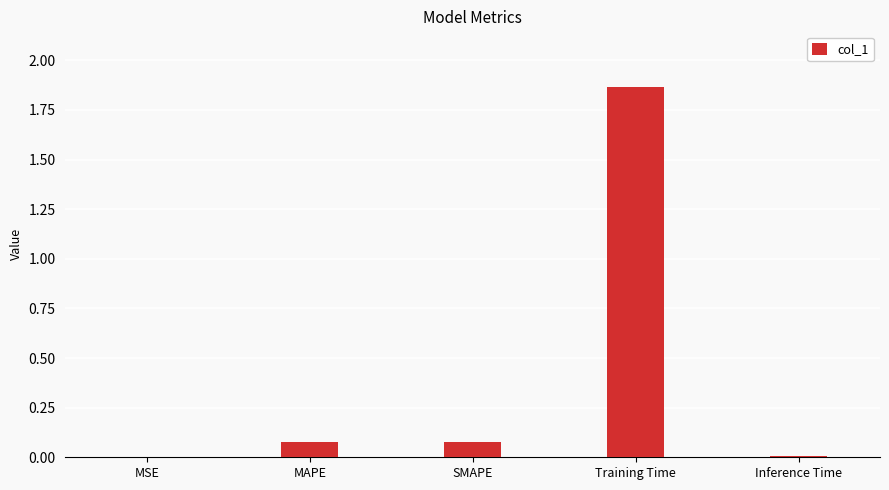

Are the bars horizontal?

No